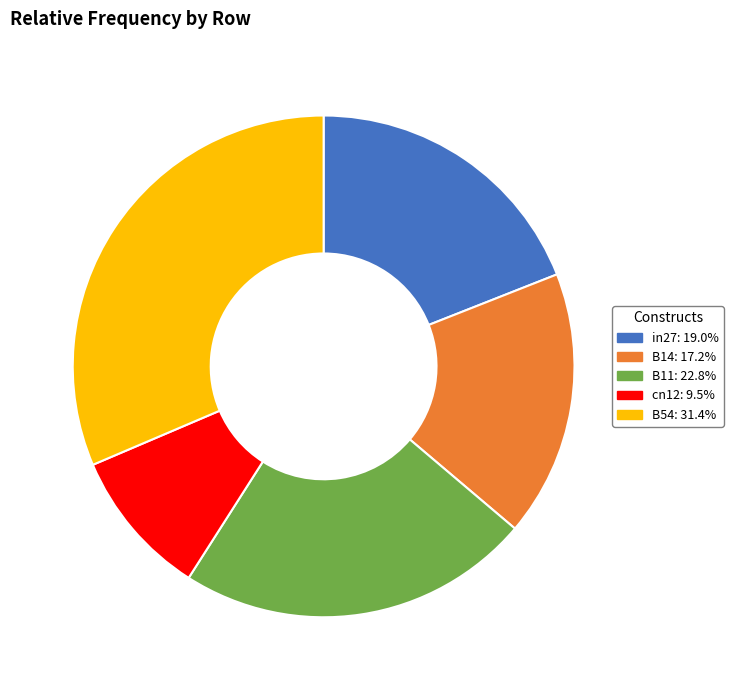

Approximately how many times larger is the value at cn12: 9.5% compared to B54: 31.4%?

0.3